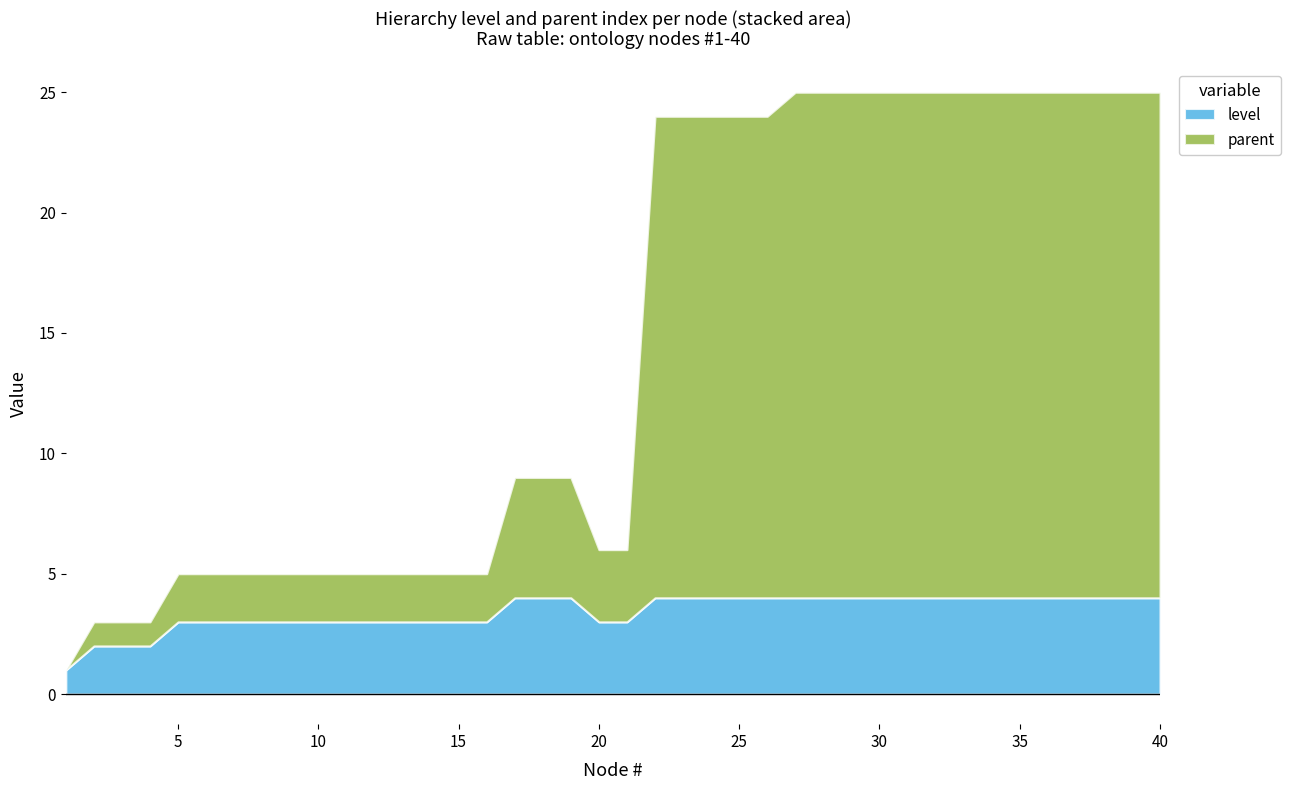

What is the difference between the highest and lowest values at 9?

1